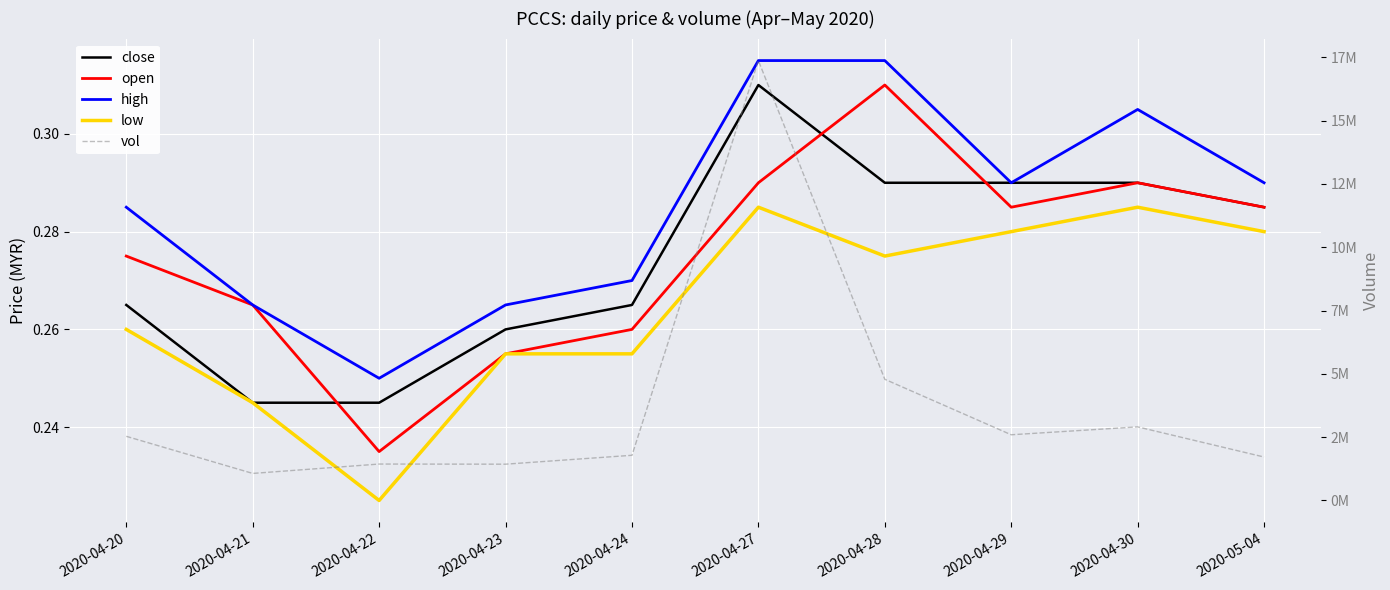

Where is the first local minimum for low?

2020-04-22